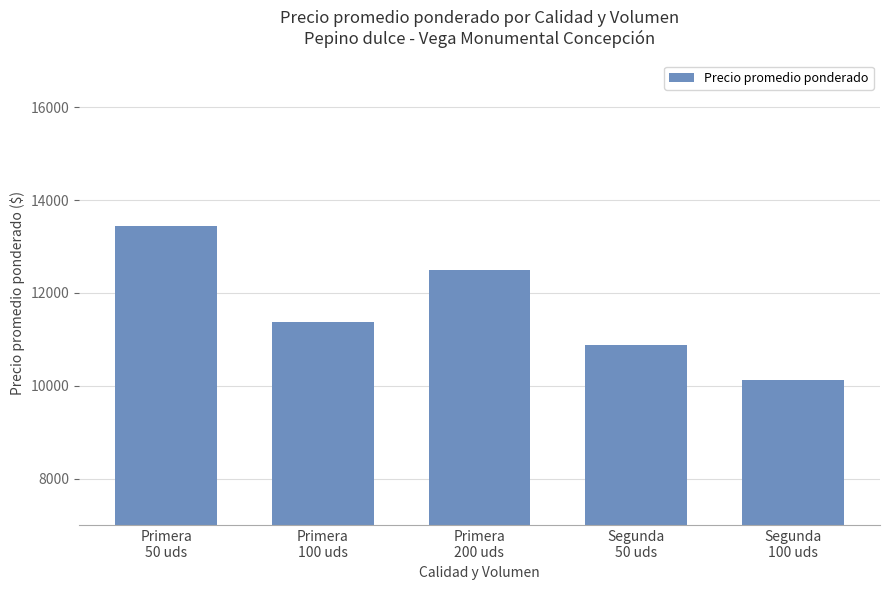

Reading left to right, list all the values displayed in this chart.

13444	11375	12500	10875	10125